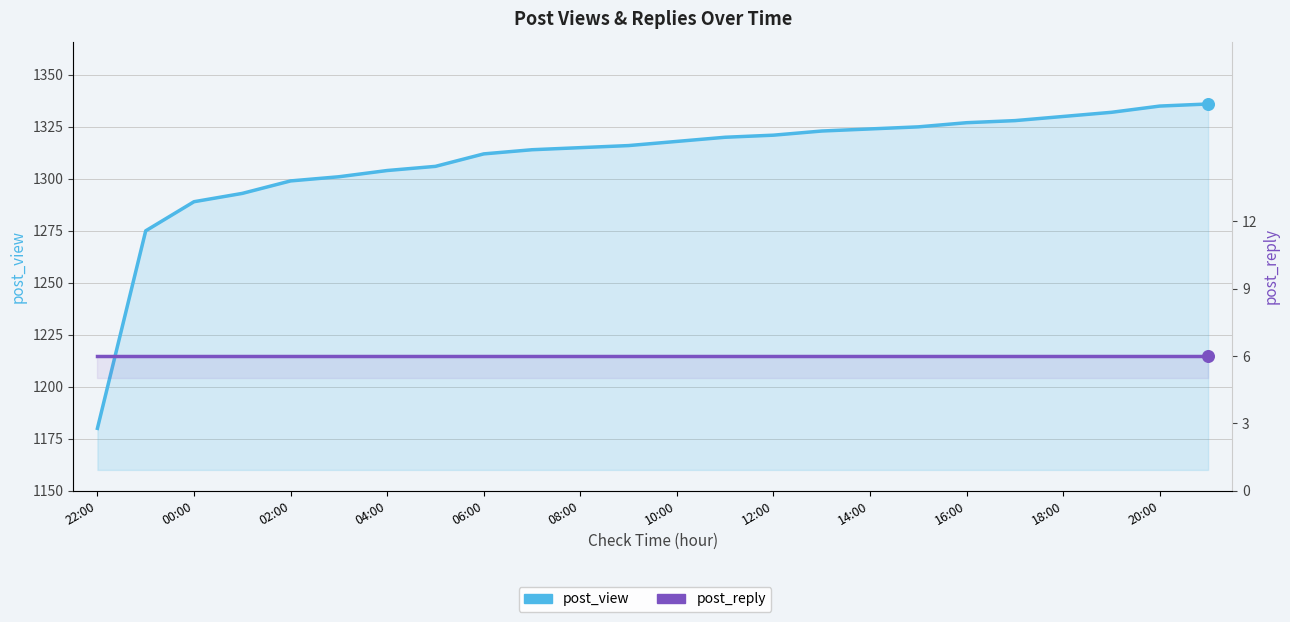

At how many categories does at least one series exceed 302?

24